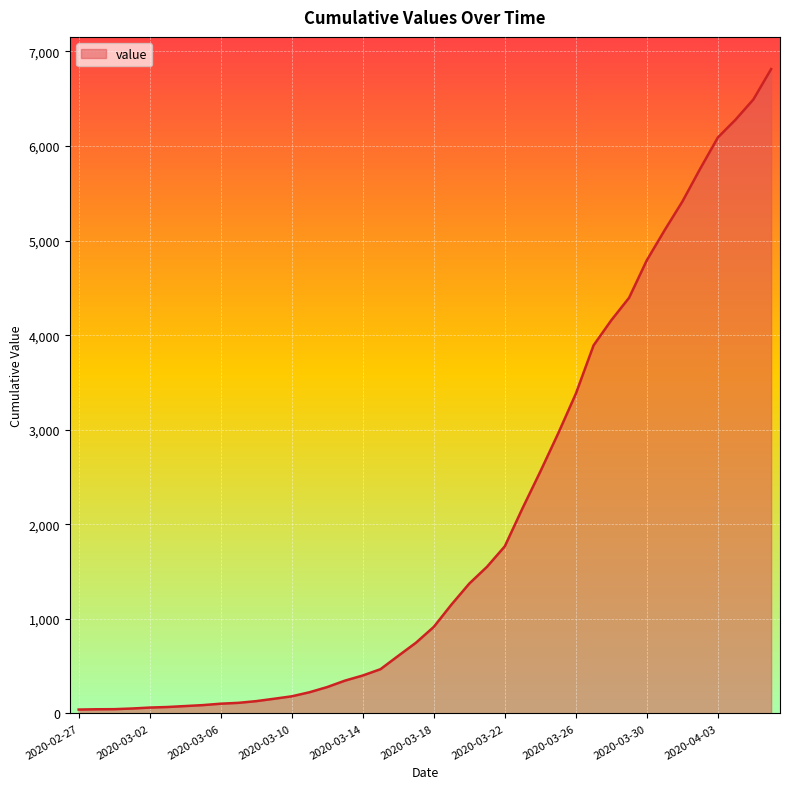

What is the difference between the maximum and minimum values?

6772